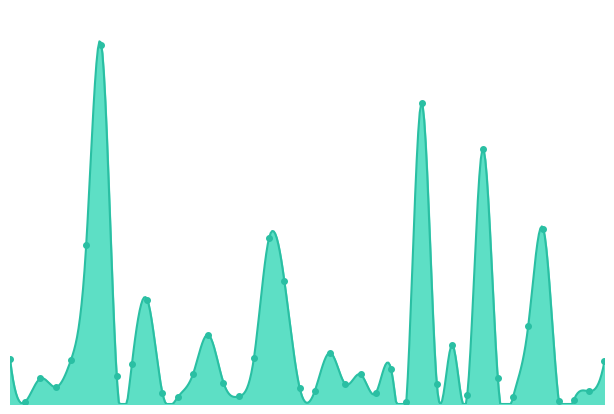

Rank the categories by value from lowest to highest.

Edison Park, Andersonville, Grant Park, Greektown, Boystown, Gold Coast, Burnside, Galewood, Beverly, East Village, Hegewisch, Clearing, Chinatown, Armour Square, Fuller Park, Dunning, Bucktown, Archer Heights, Garfield Ridge, Avalon Park, Bridgeport, East Side, Edgewater, Avondale, Hermosa, Ashburn, Albany Park, Calumet Heights, Douglas, Gage Park, Brighton Park, Grand Boulevard, Belmont Cragin, Chicago Lawn, Auburn Gresham, Chatham, Grand Crossing, Garfield Park, Englewood, Austin